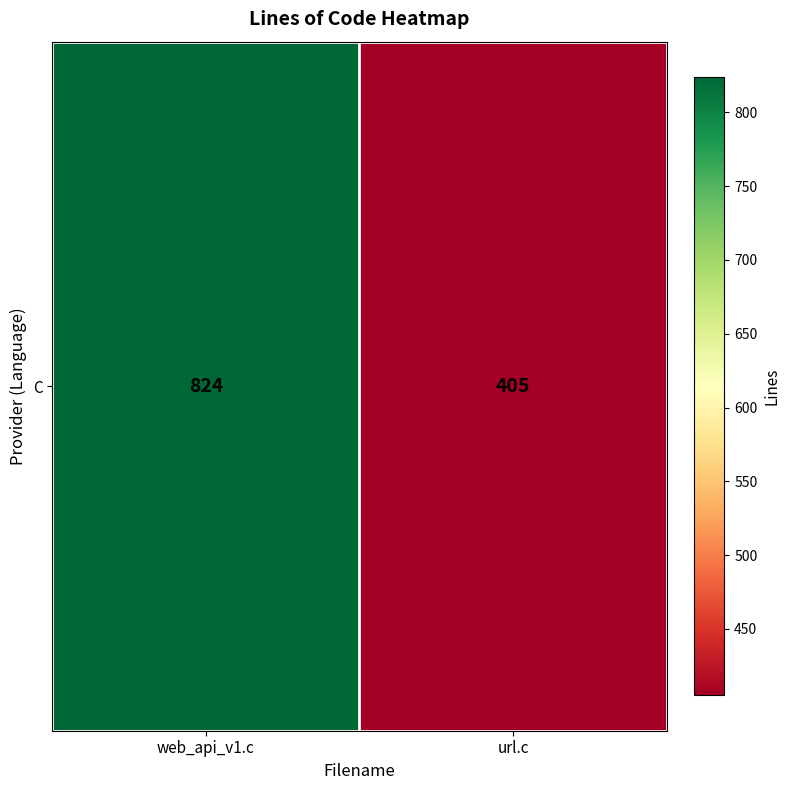

Where is the data nearest to the value 614?

url.c